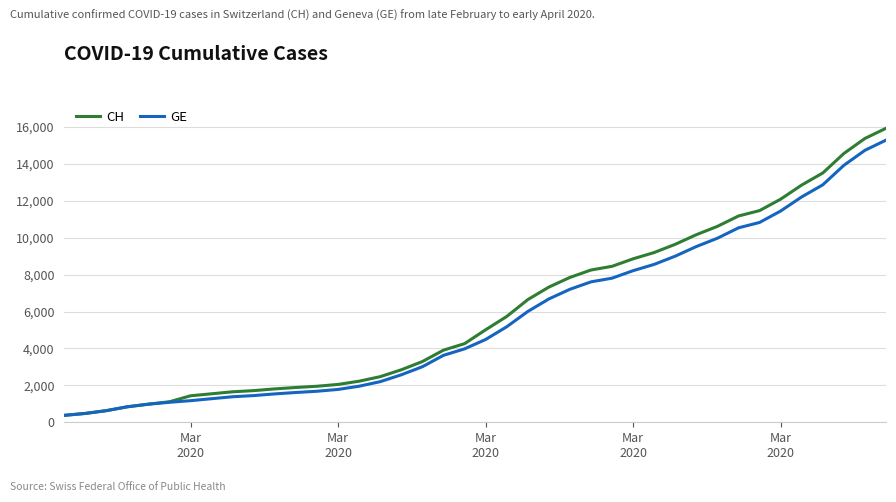

What is the sum of all CH values?

242133